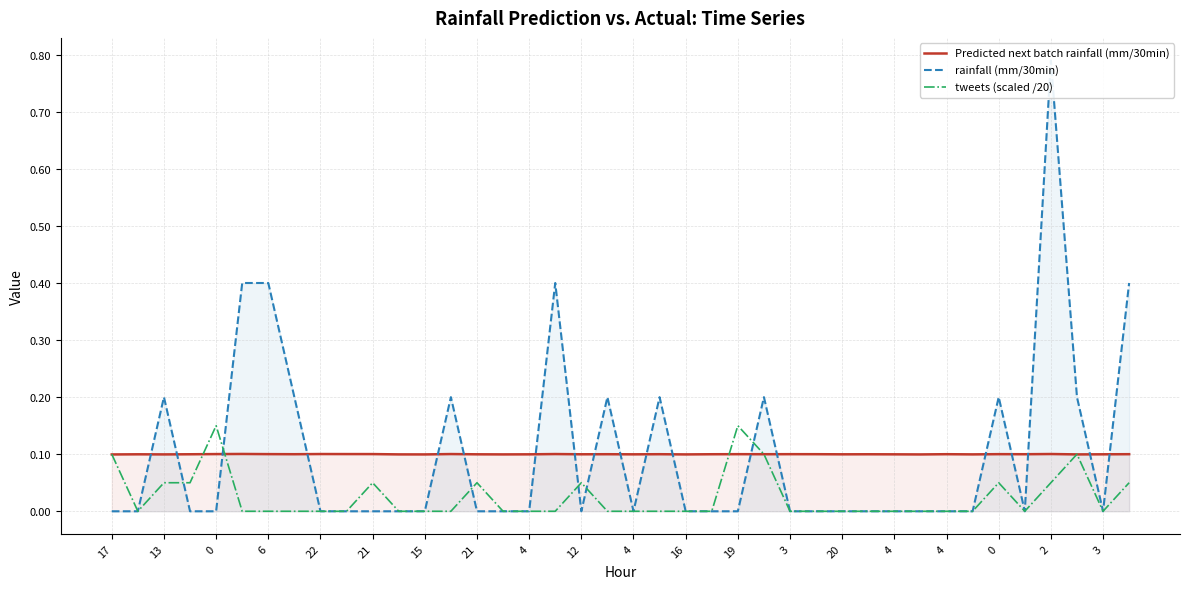

How many times do rainfall (mm/30min) and Predicted next batch rainfall (mm/30min) cross each other?

19